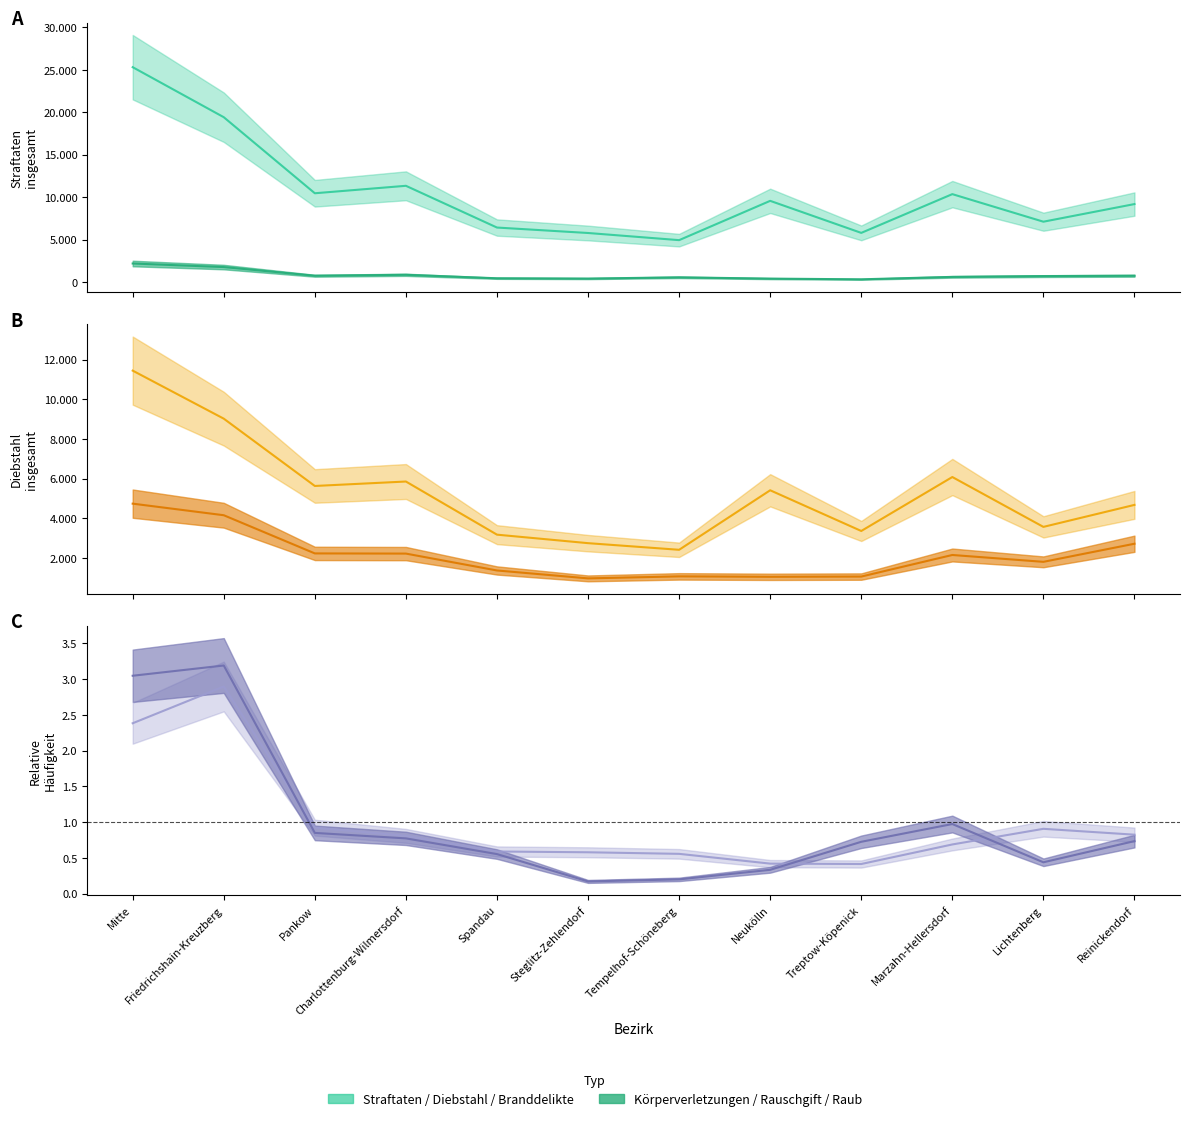

What value does the Raub series have at Spandau?

0.6